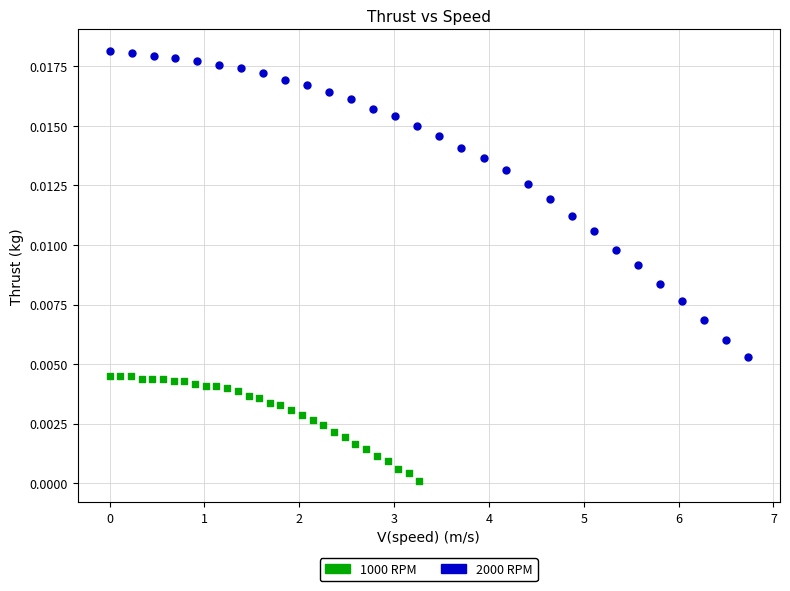

Which series contains the highest Y value?

2000 RPM